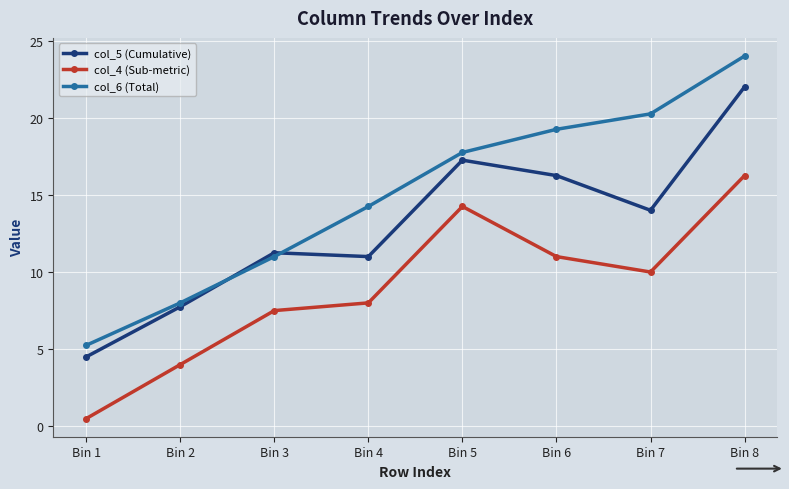

Which series has the largest total across all categories?

col_6 (Total)